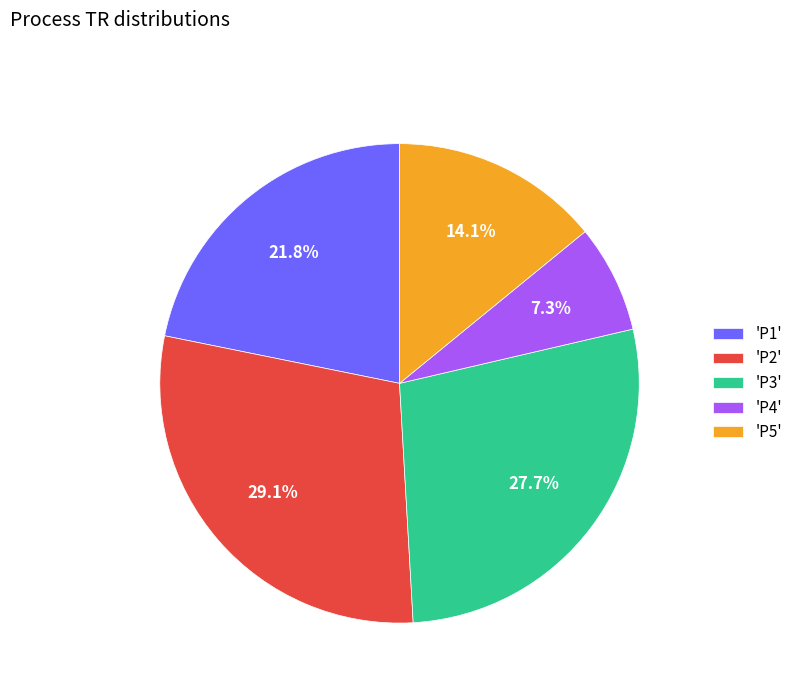

What is the total percentage of 'P1' and 'P3'?

49.5%